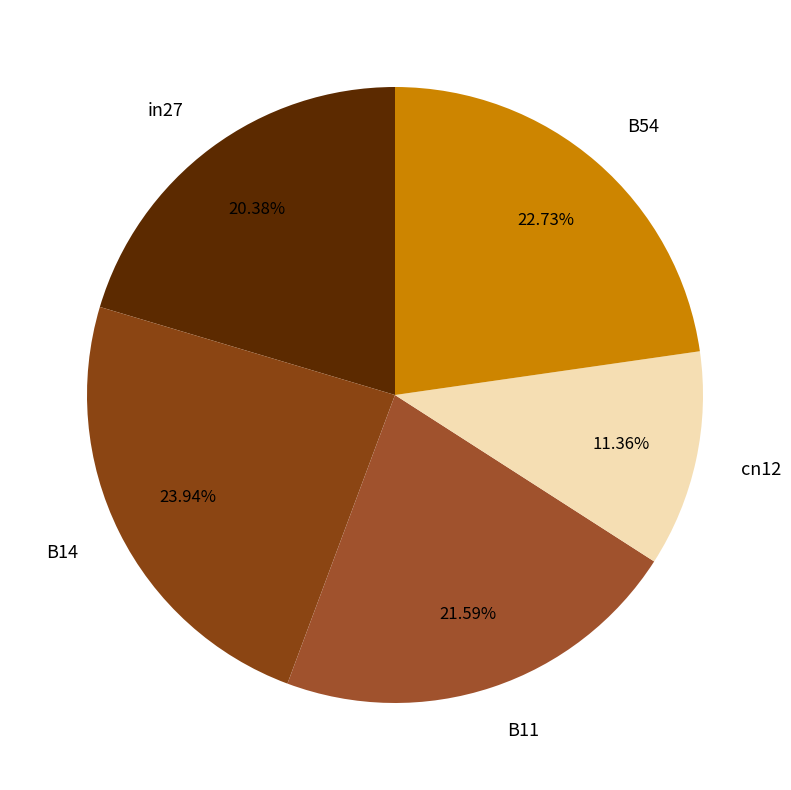

Count the number of slices in the pie.

5